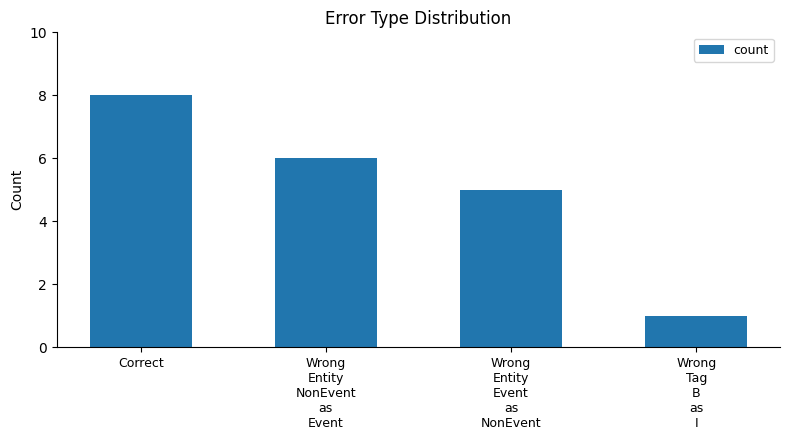

Where does the data first go above 6?

Correct